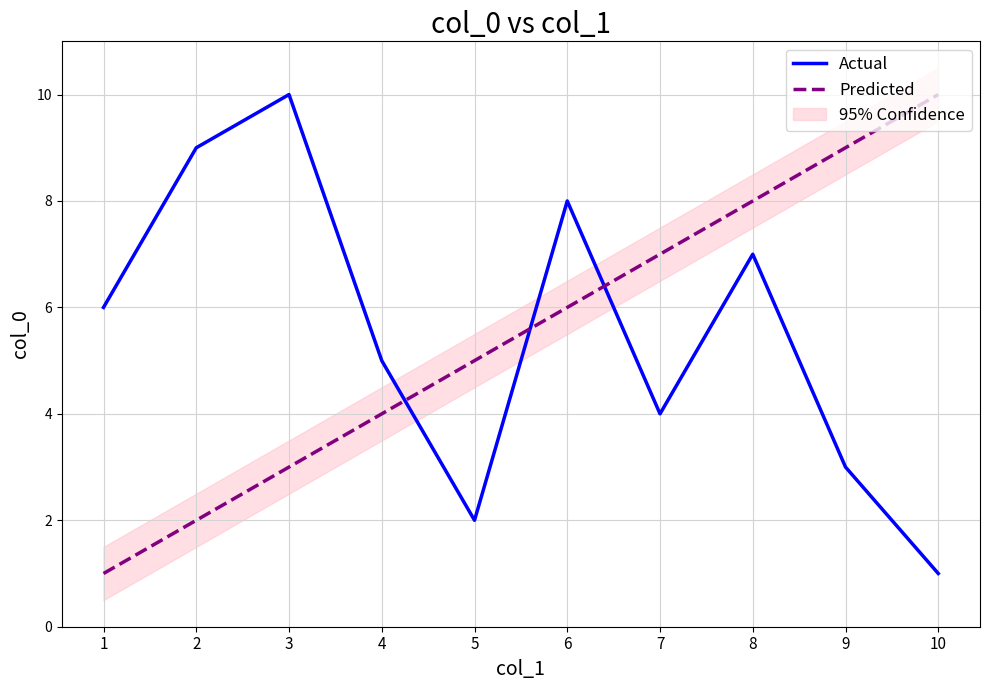

Rank the series at 2 from highest to lowest value.

Actual, Predicted